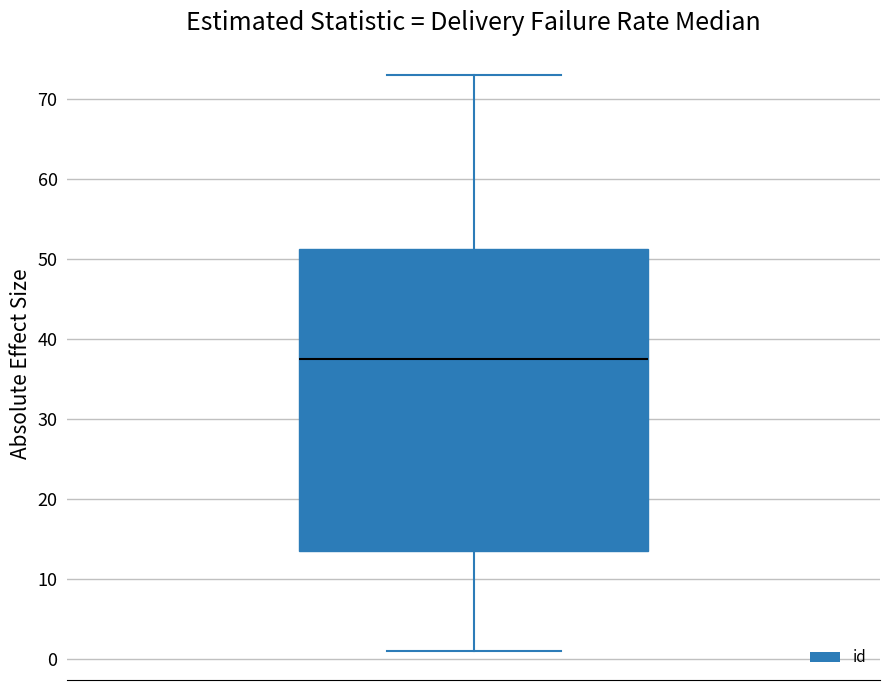

Transcribe this box plot: give where the median line is, the range the box spans, and where the two whiskers end, as read against the y-axis. The values are not printed on the chart, so give them approximately, as read against the axis.

median 38, box 14 to 51, whiskers 1 to 73